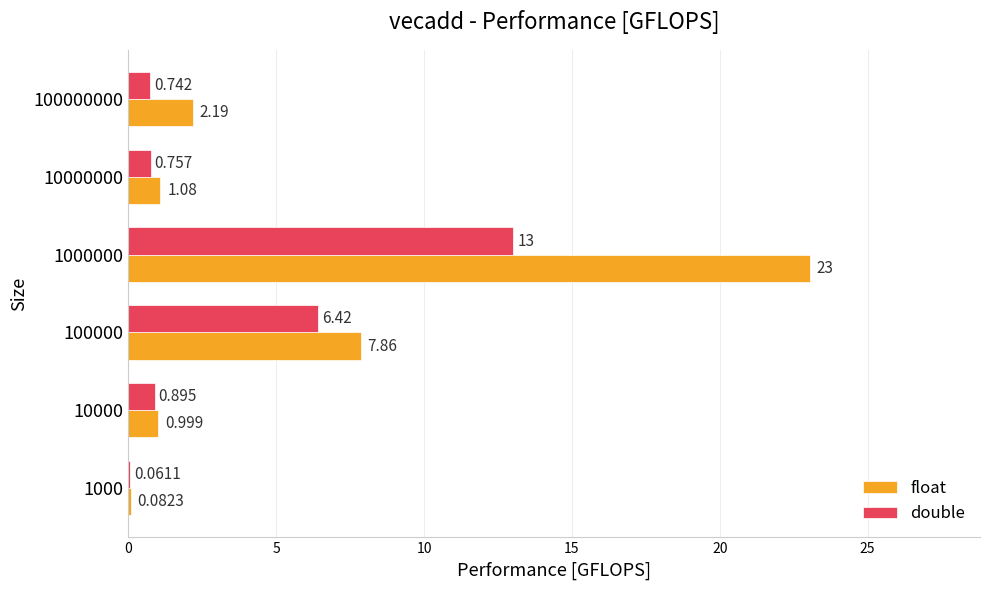

What are all the series names shown in the legend?

float, double